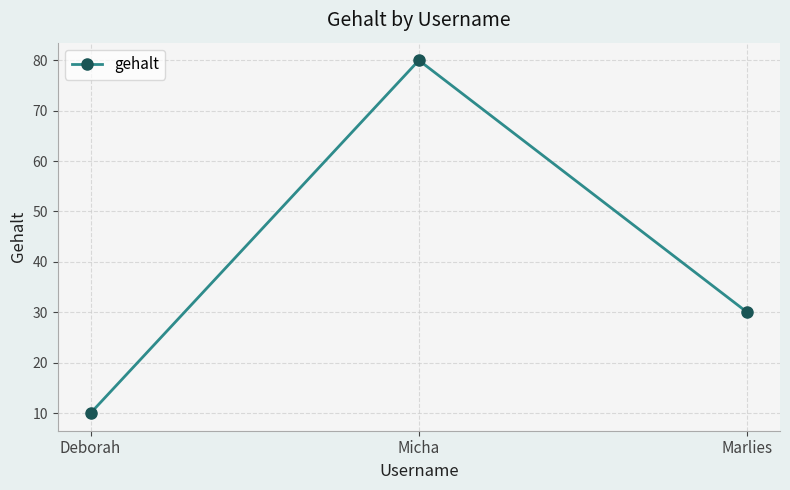

What is the label of the 1st point from the left?

Deborah